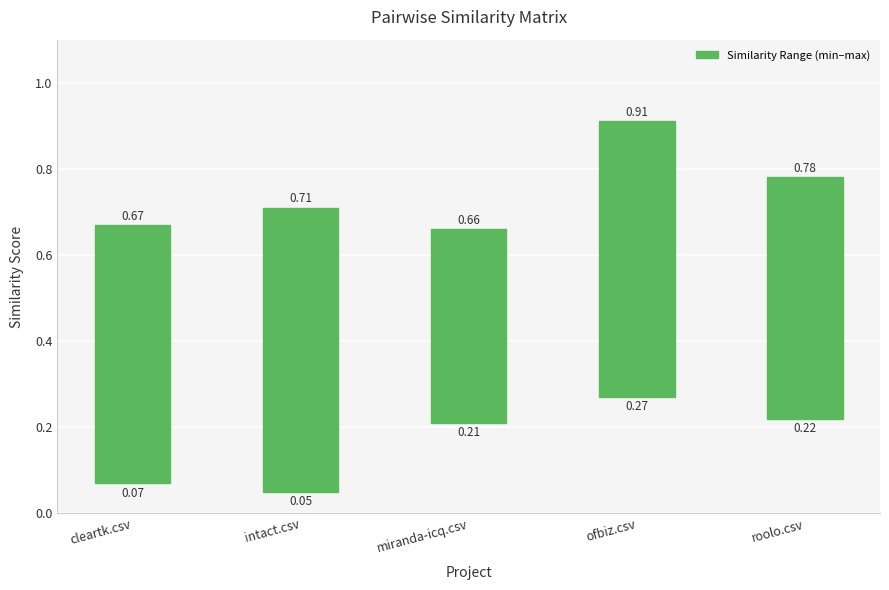

What is the sum of all values?

2.9